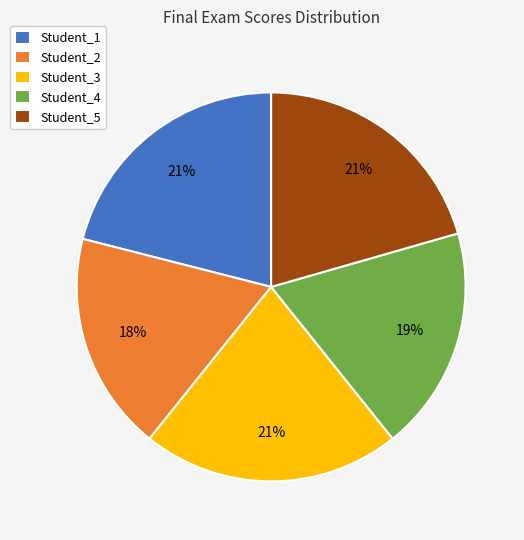

Between Student_4 and Student_5, which is larger?

Student_5